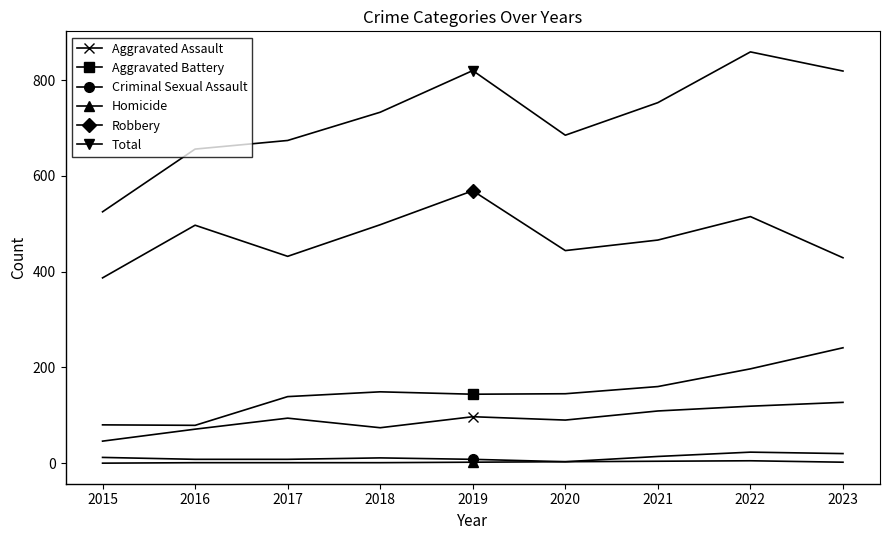

The Total series shows 925 at 2015. True or false?

False